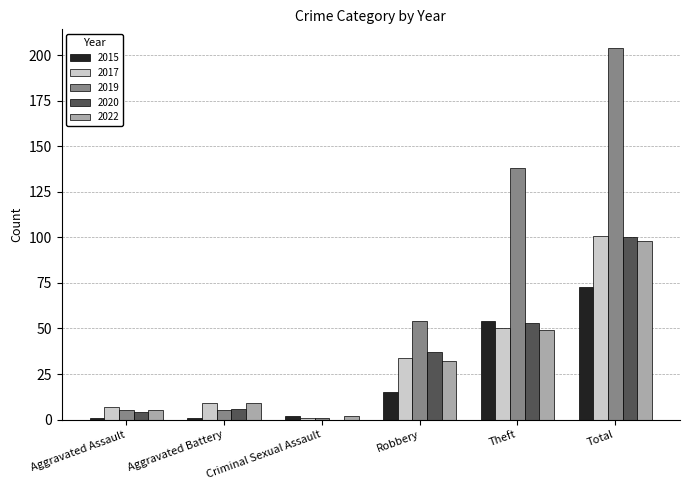

Between Robbery and Theft, which series saw the biggest shift?

2019